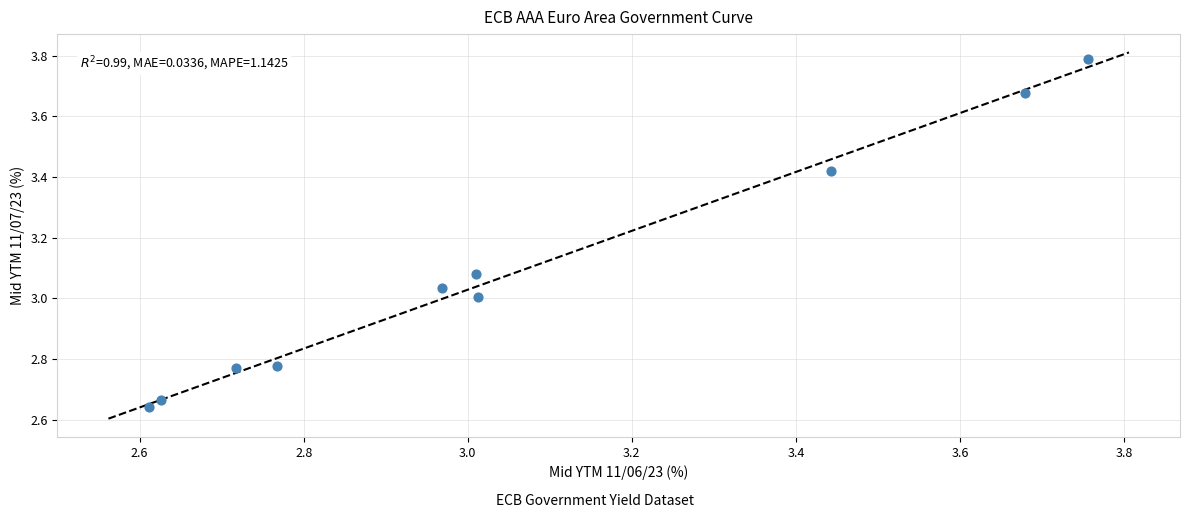

What is the range of Y values (max minus min)?

1.1